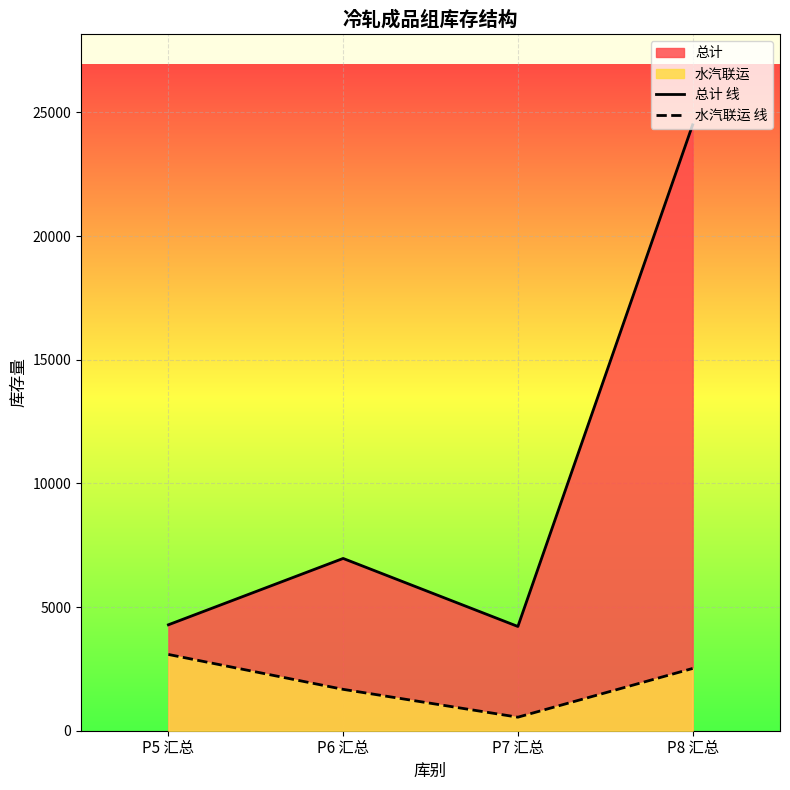

What is the total value across all series at P5 汇总?

7368.2